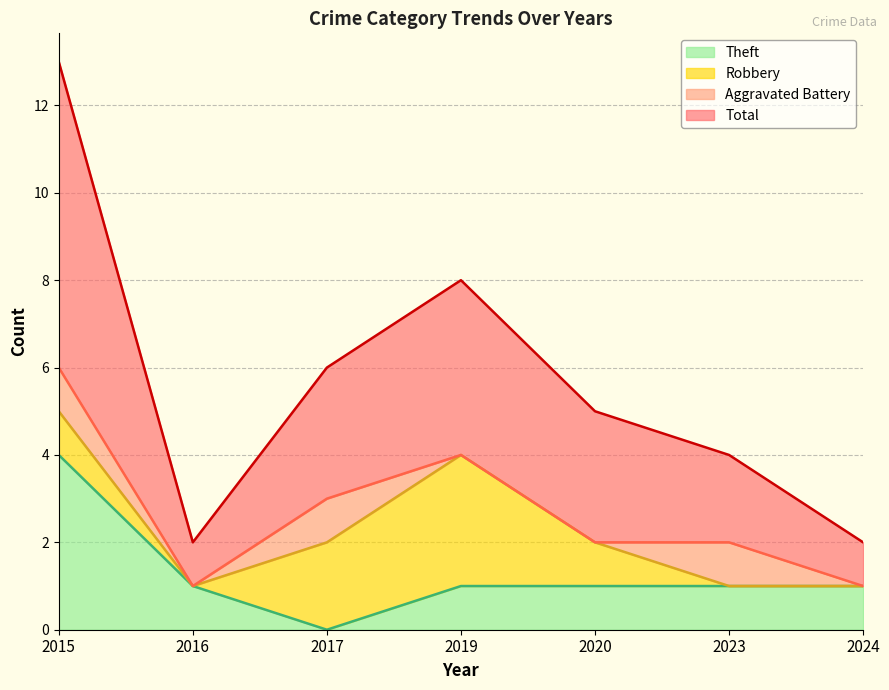

True or false: Theft has more than 2 interior local peaks.

False